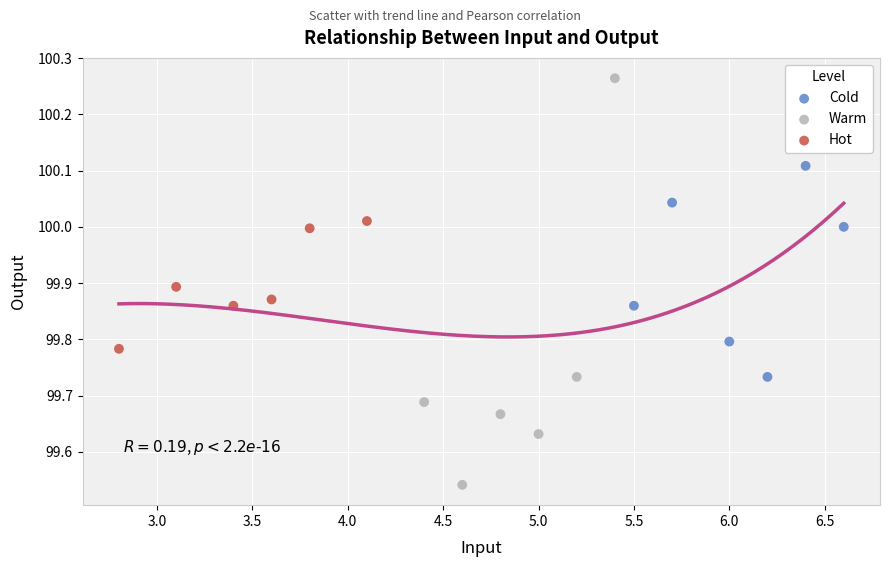

What are all the series names shown in the legend?

Cold, Warm, Hot